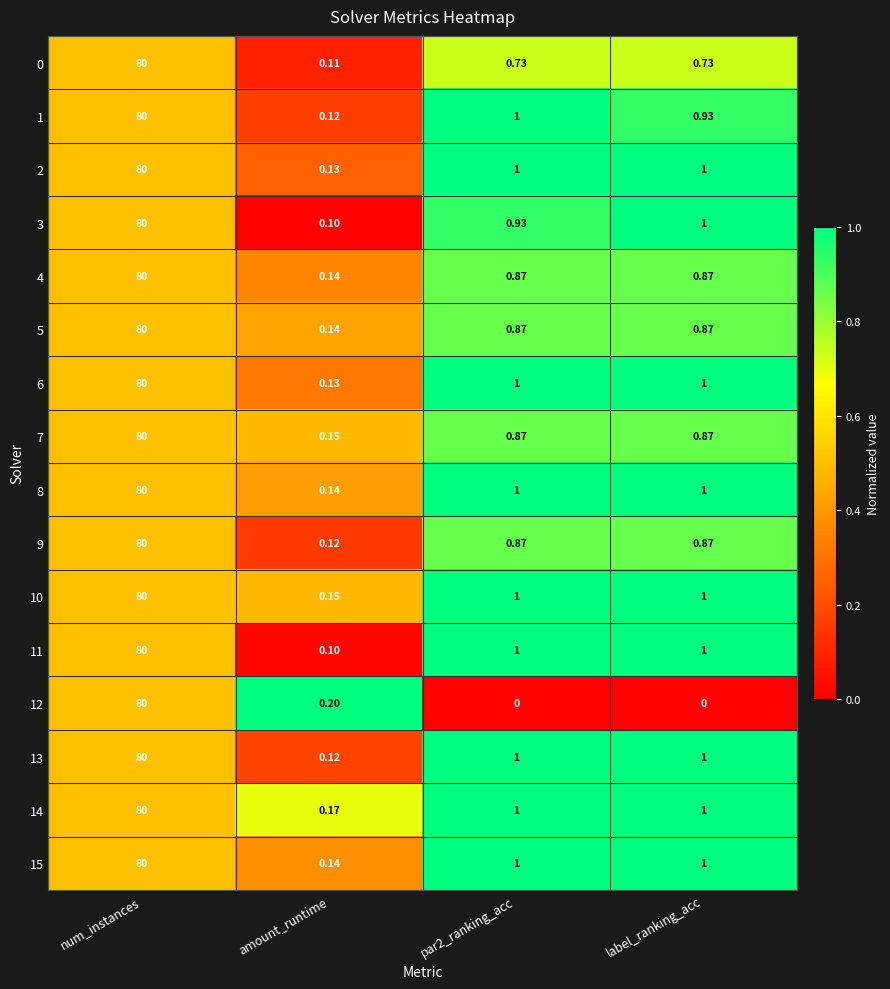

Which label corresponds to the largest value in the chart?

num_instances